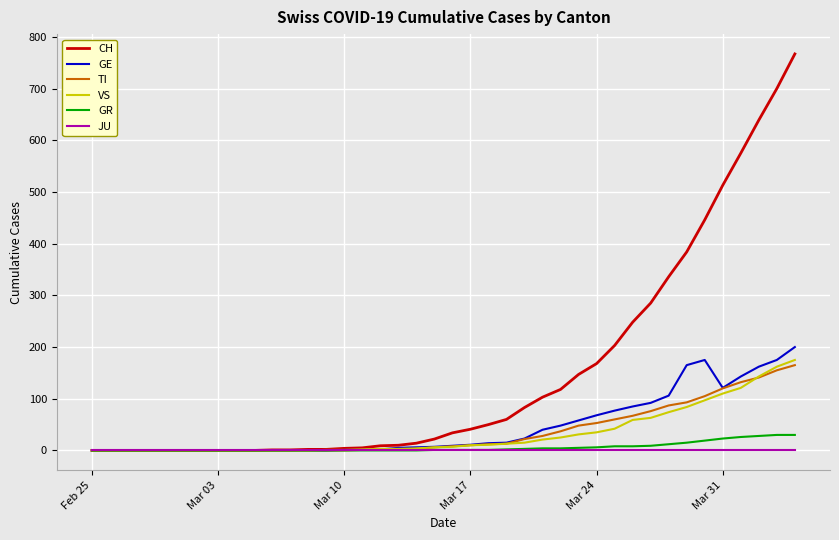

Which series has the largest total across all categories?

CH